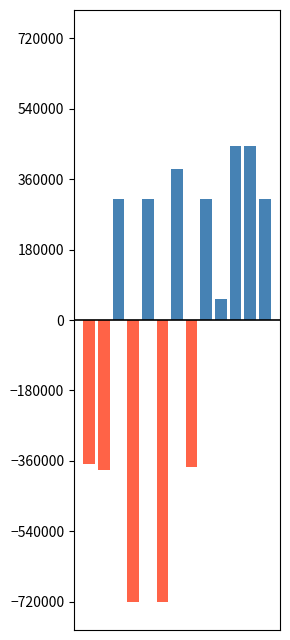

Are the bars grouped side by side (vs. stacked)?

Yes